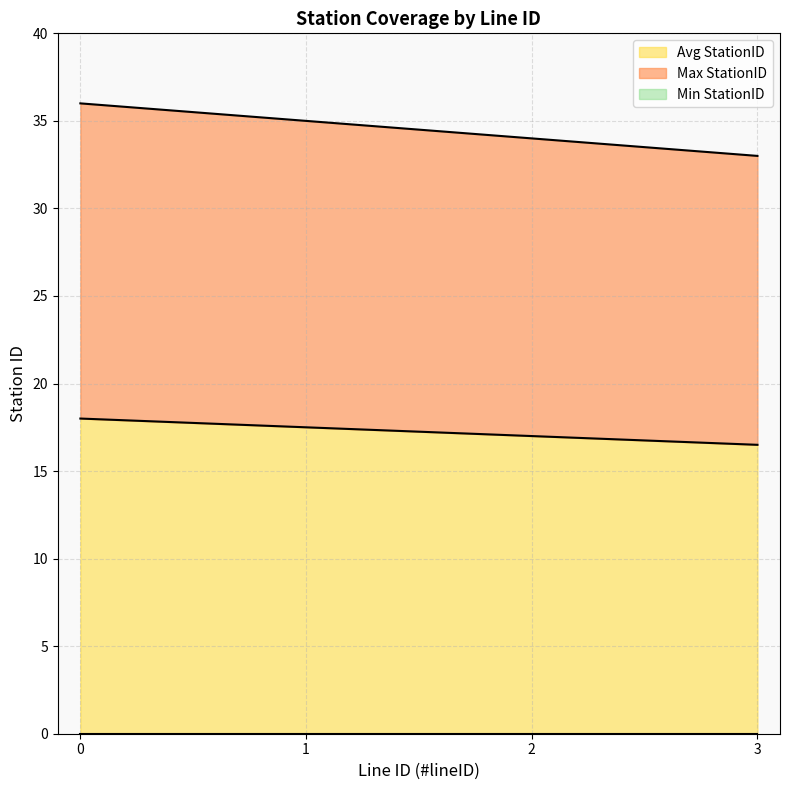

Rank the series by their maximum value, from highest to lowest.

Max StationID, Avg StationID, Min StationID